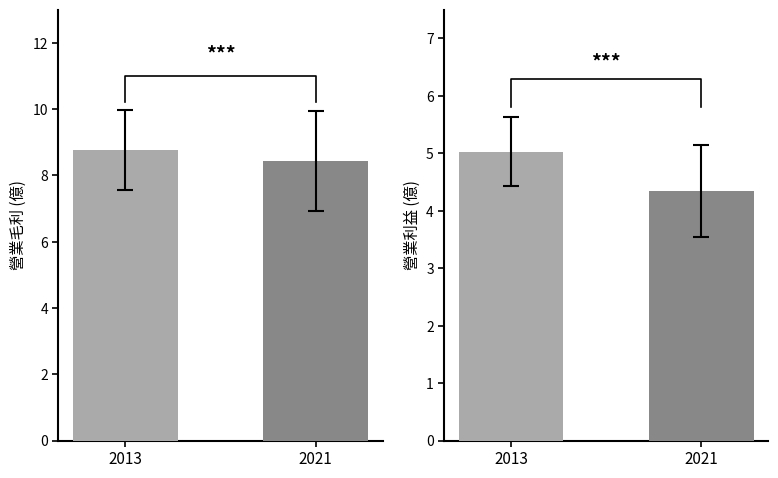

Reading right to left, list all the values displayed in this chart.

營業毛利(億): 8.4	8.8
營業利益(億): 4.3	5.0